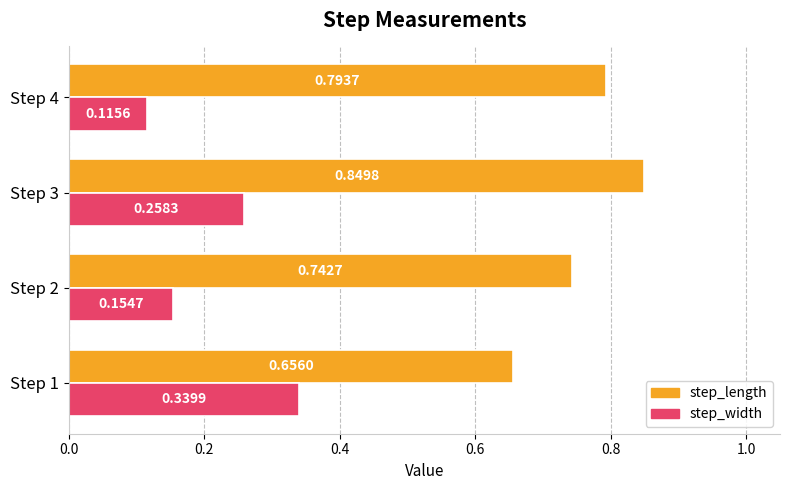

List the series in order of their peak value, lowest first.

step_width, step_length